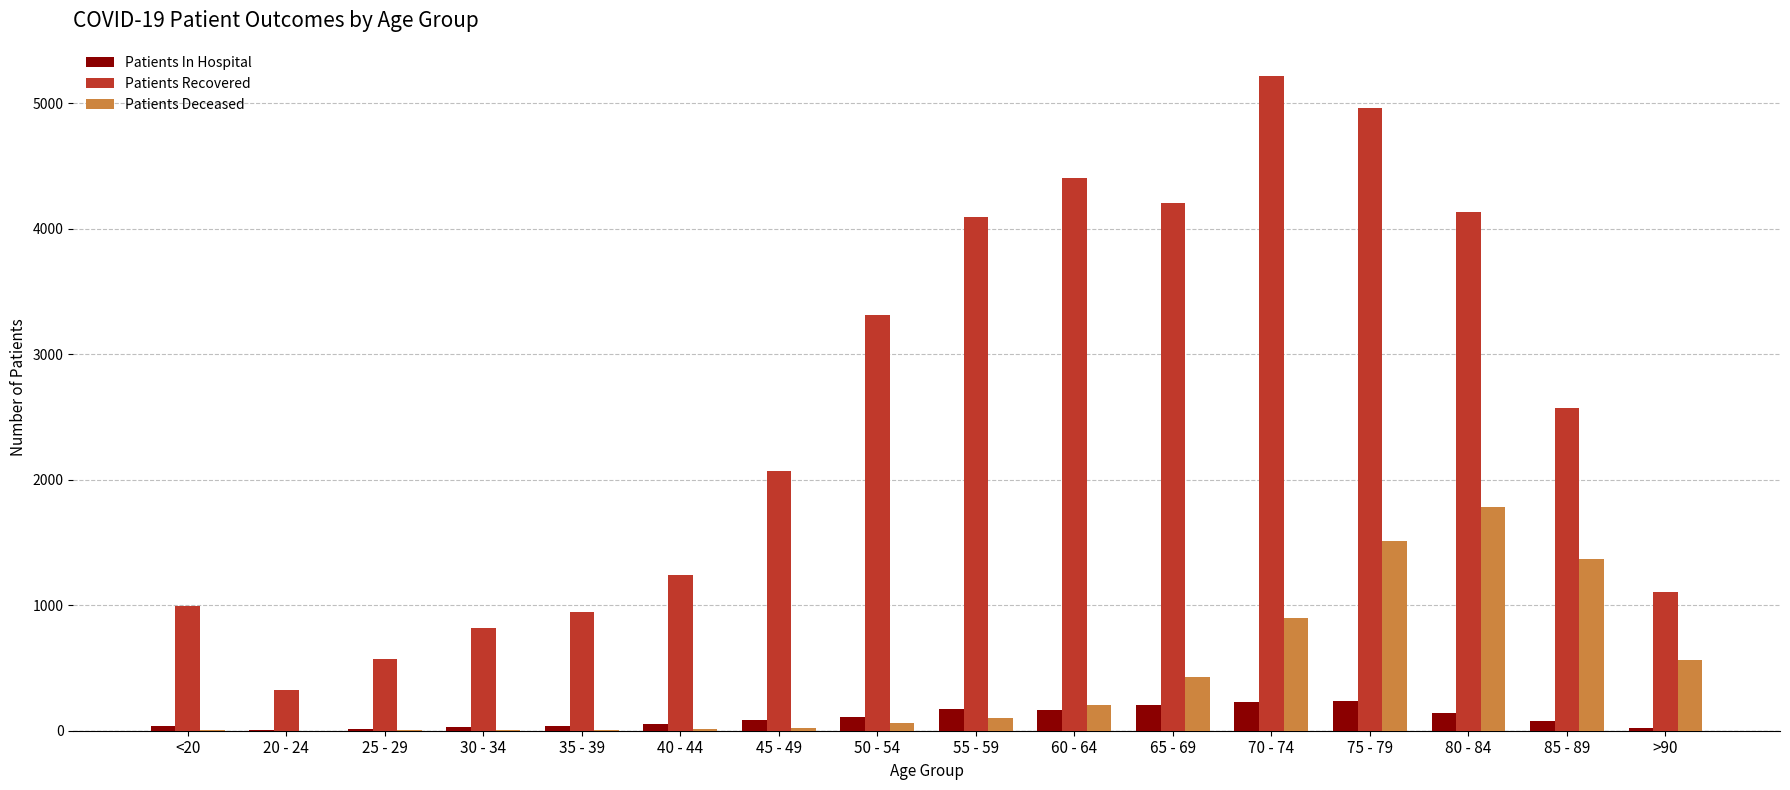

What are all the series names shown in the legend?

Patients In Hospital, Patients Recovered, Patients Deceased